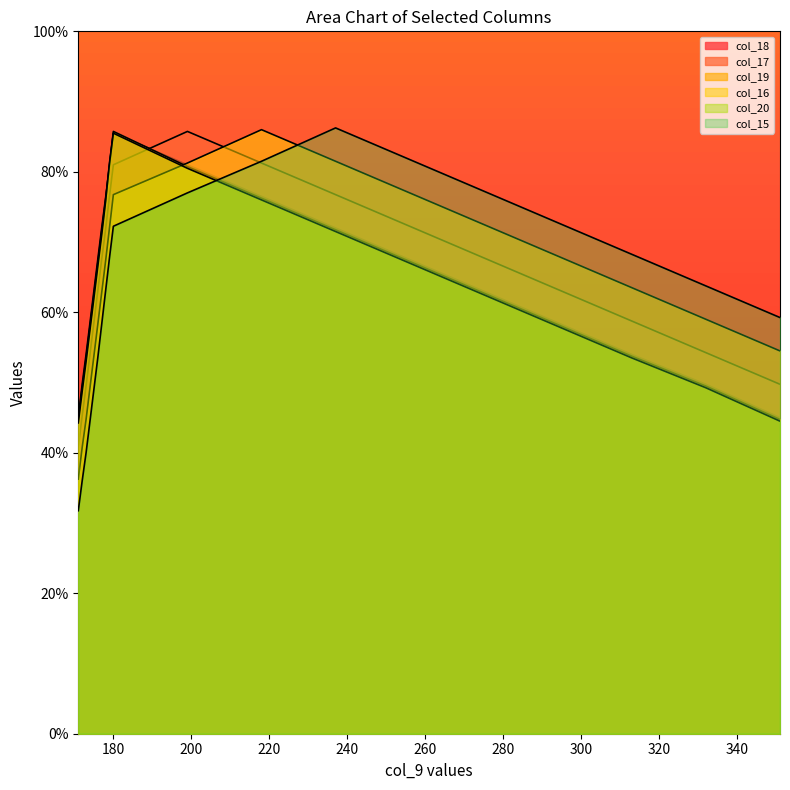

Rank the series by their maximum value, from lowest to highest.

col_18, col_20, col_17, col_19, col_16, col_15